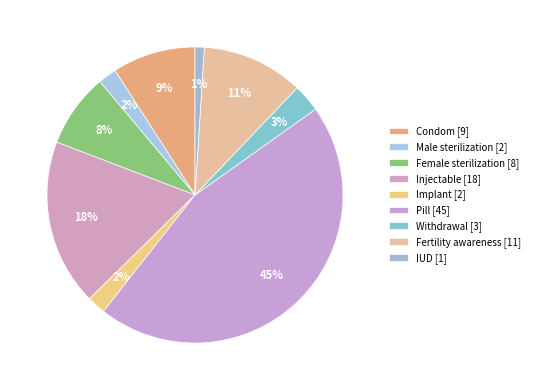

Between Injectable and Fertility awareness, which is larger?

Injectable